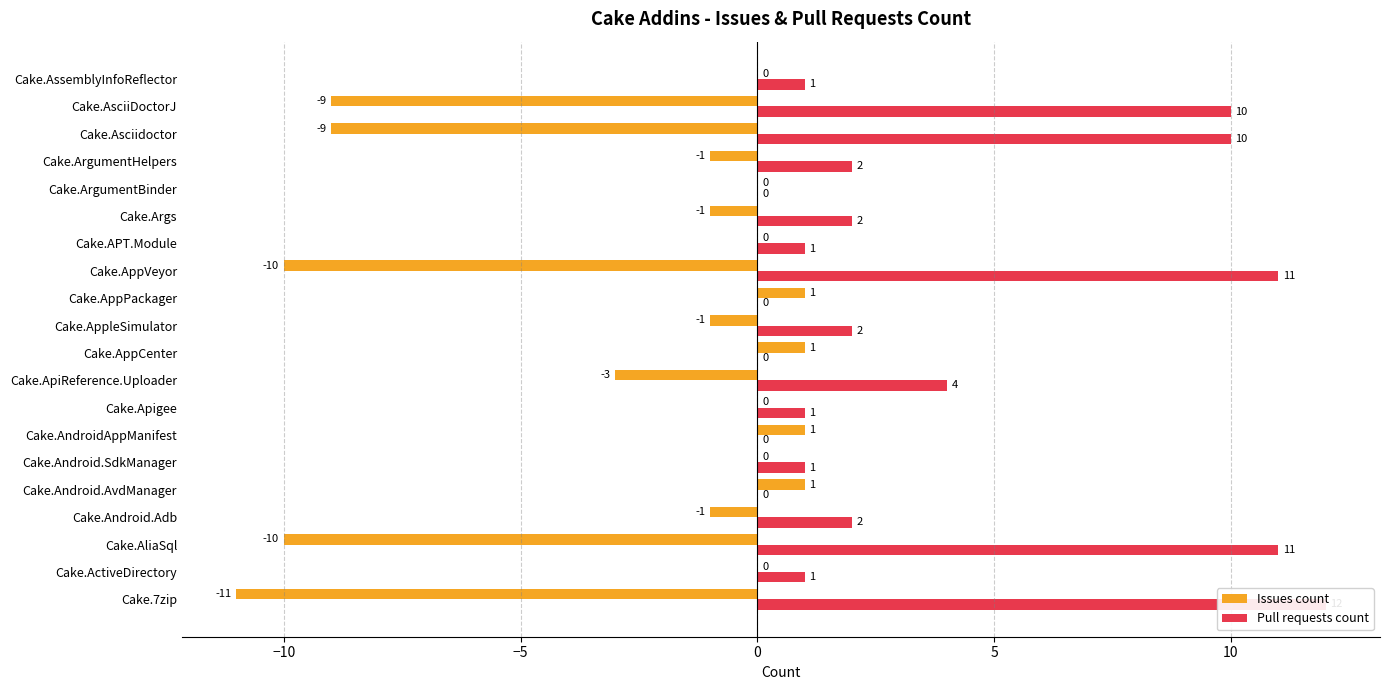

What is the maximum value for Issues count?

1